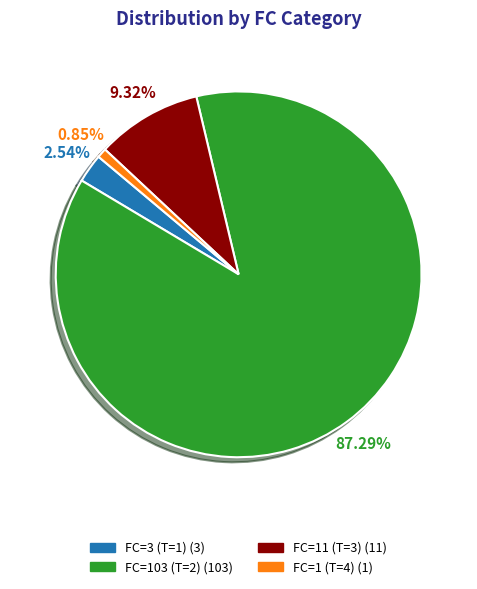

What percentage is NOT represented by FC=1 (T=4)?

99.2%